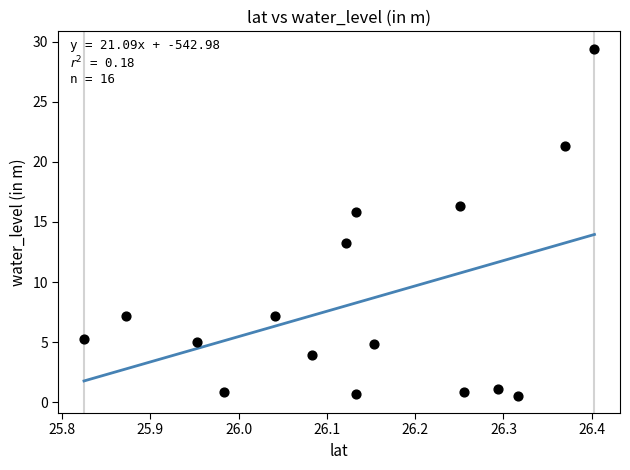

What is the range of Y values (max minus min)?

28.9